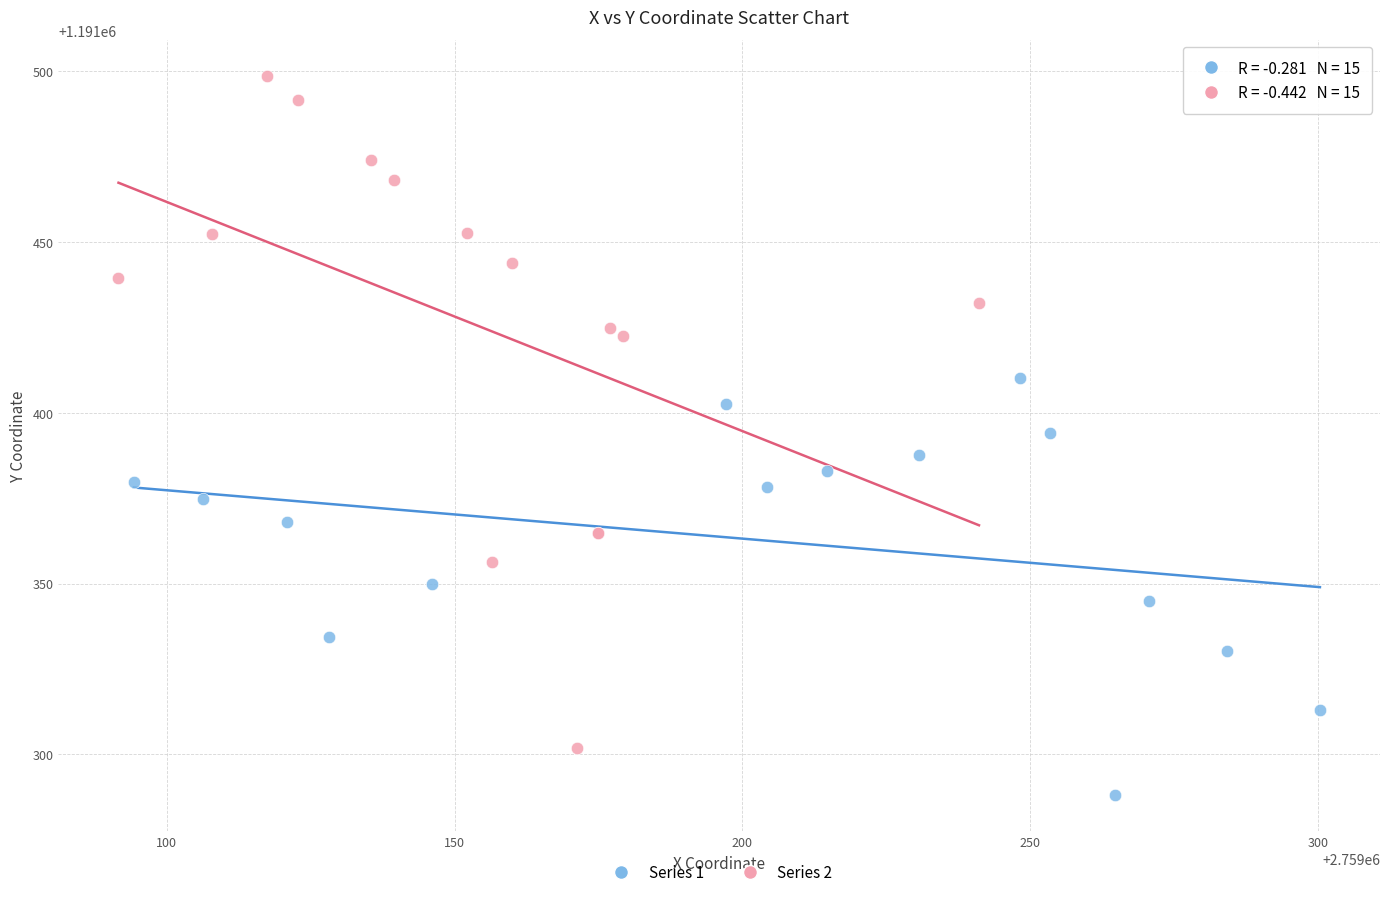

What are all the series names shown in the legend?

Series 1, Series 2